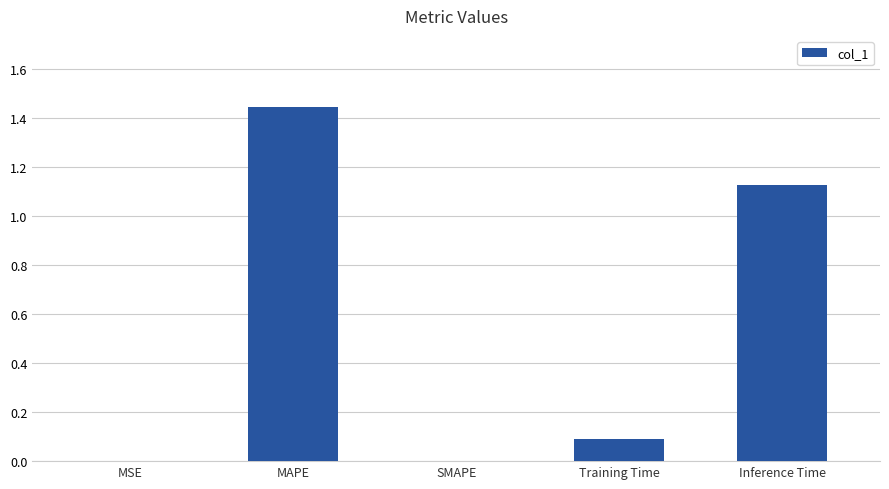

Is it true that the value at Inference Time is 0.4?

False